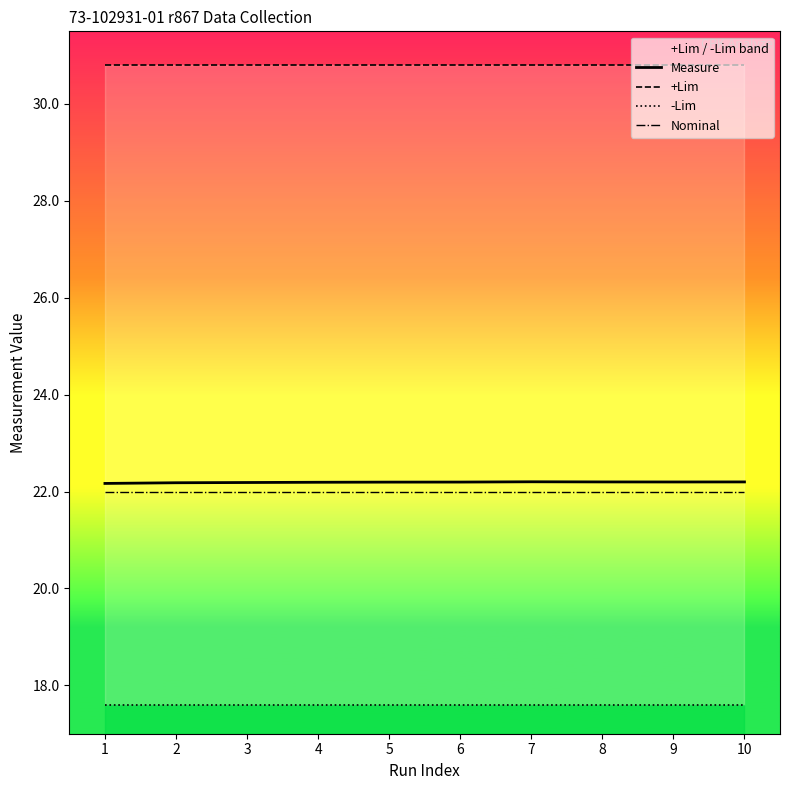

True or false: Measure and +Lim cross at least once.

False